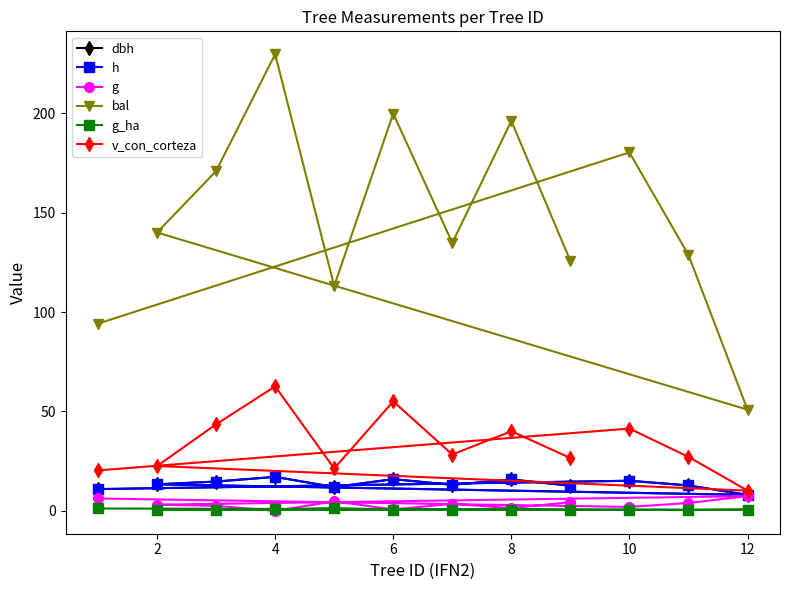

Which label corresponds to the smallest value in the chart?

4